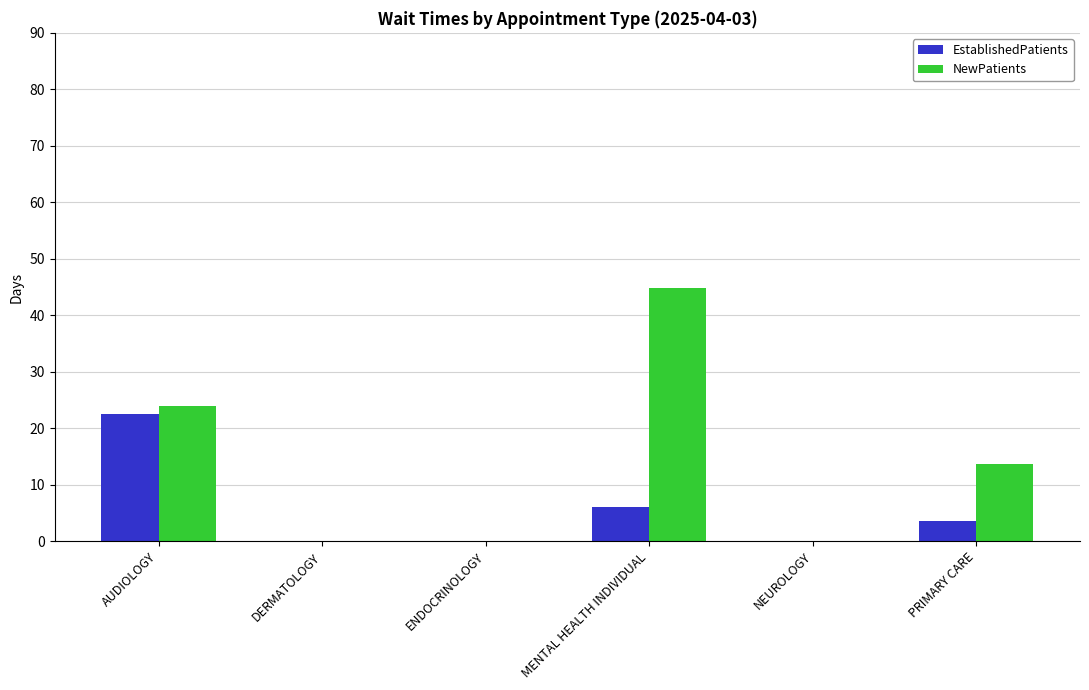

What is the sum of all EstablishedPatients values?

32.2